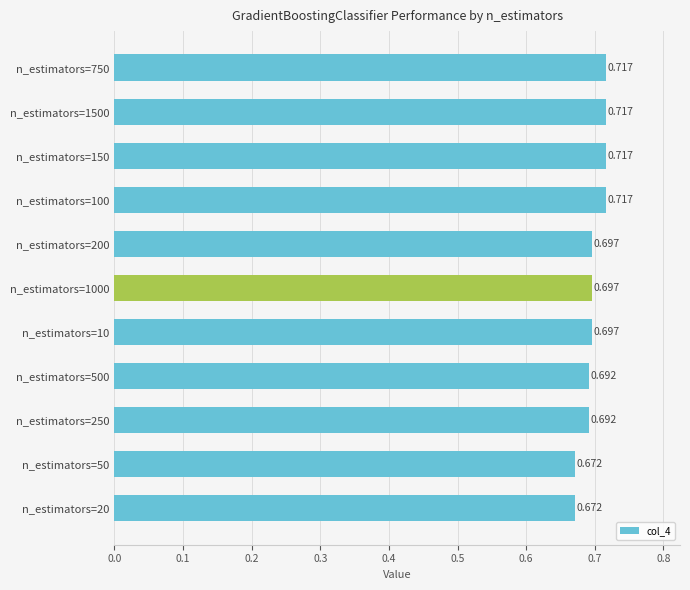

Count the number of data series in this chart.

1